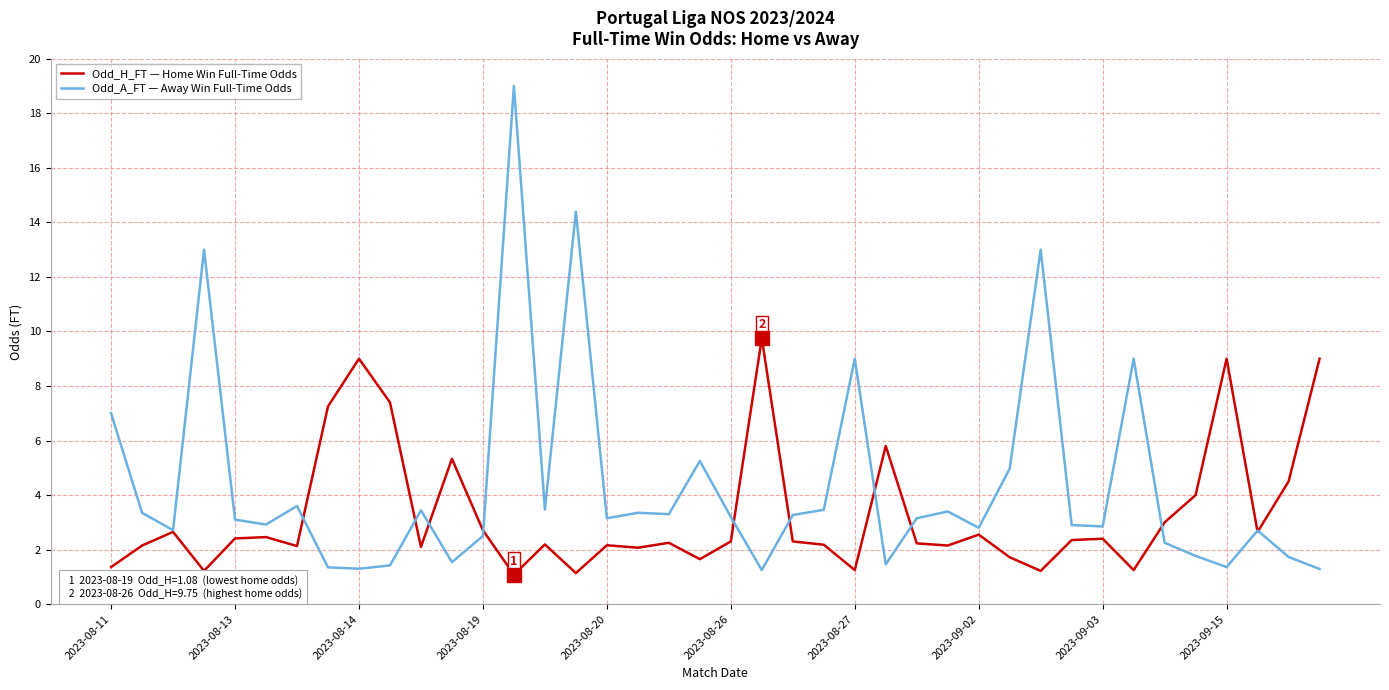

What is the smallest value displayed?

1.1